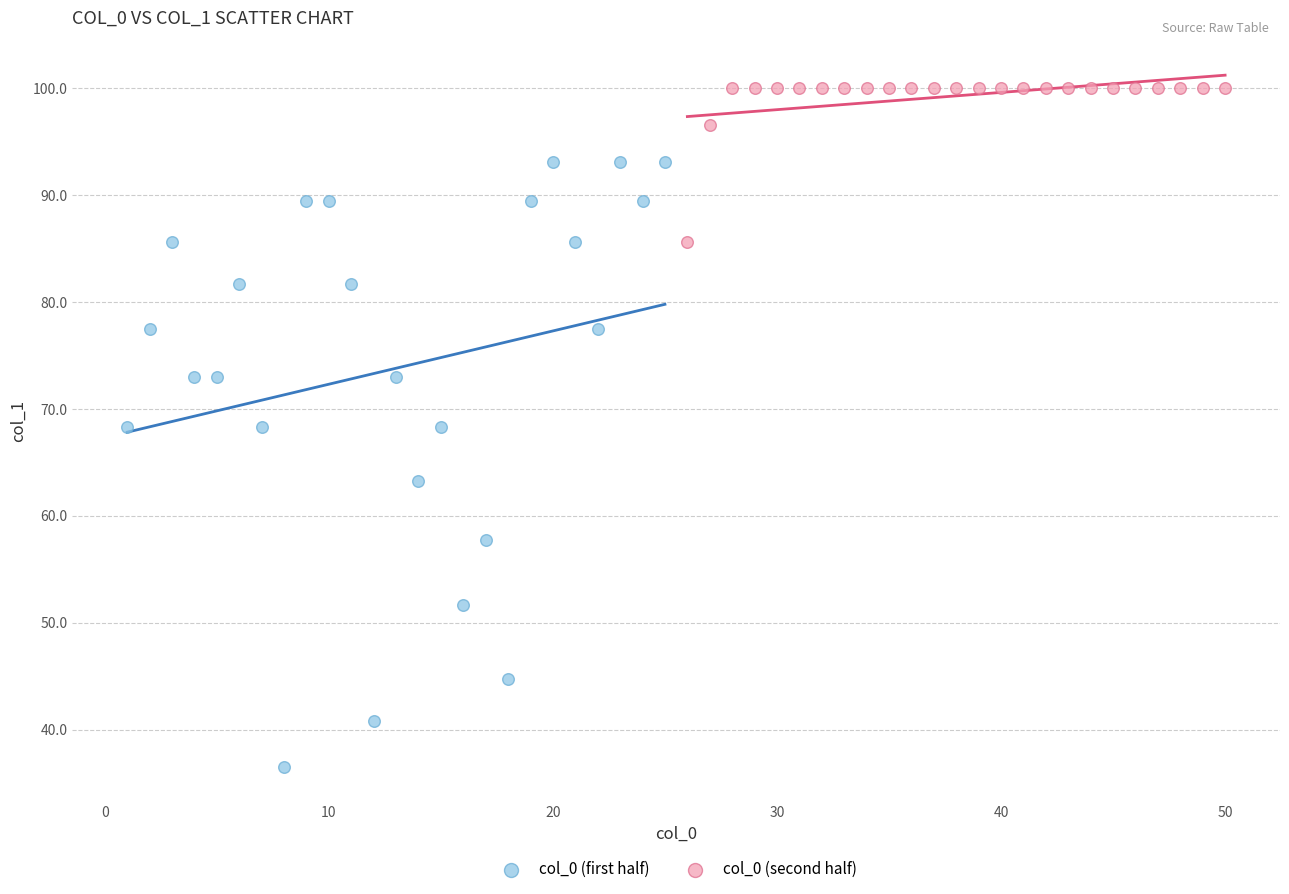

Which series has the widest spread of Y values?

col_0 (first half)